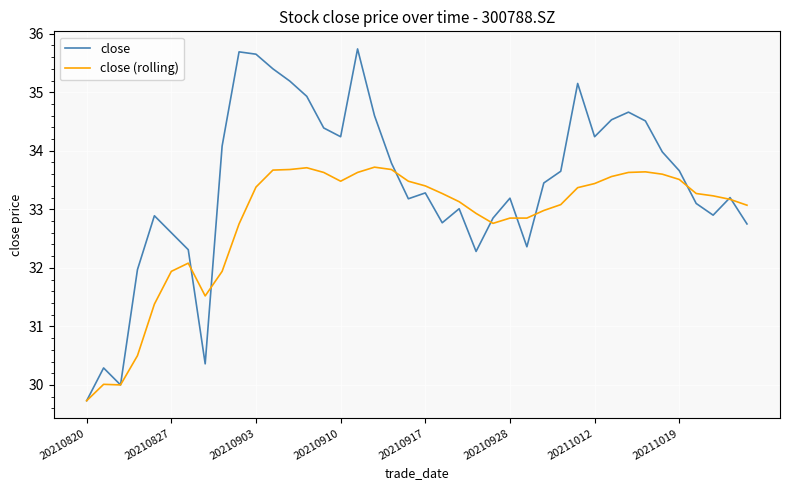

At how many categories does at least one series exceed 33?

29